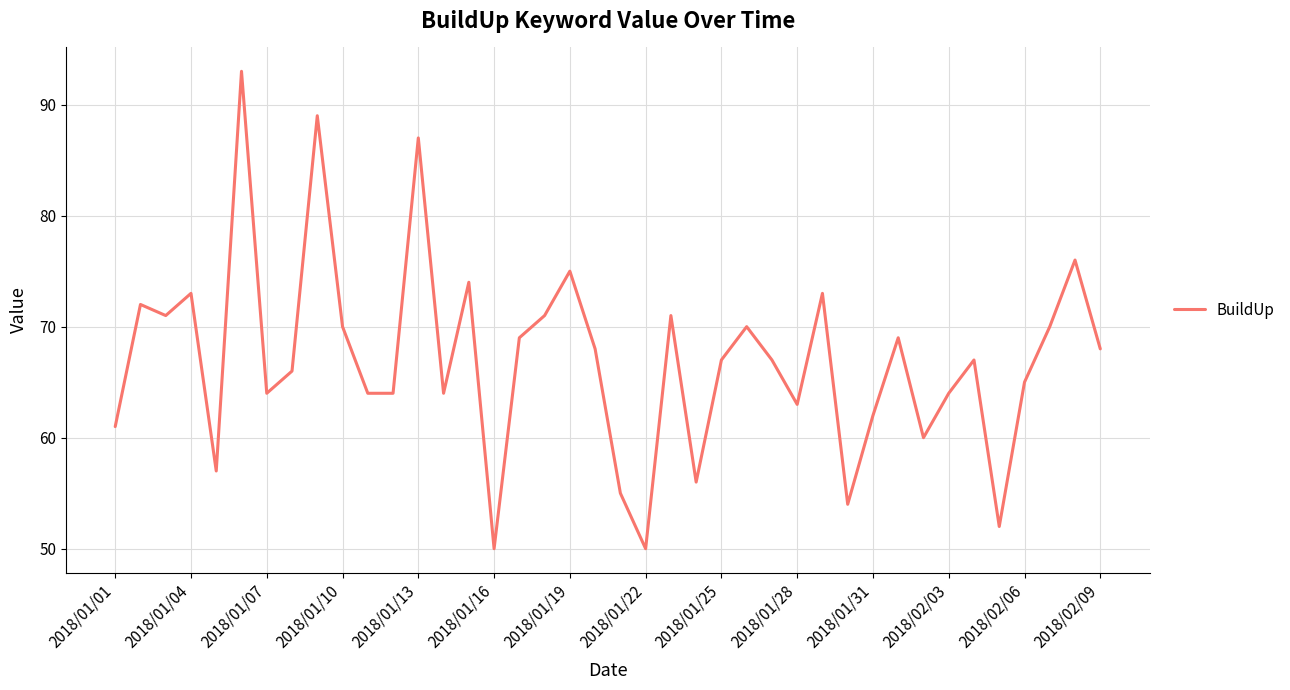

What is the difference between the maximum and minimum values?

43